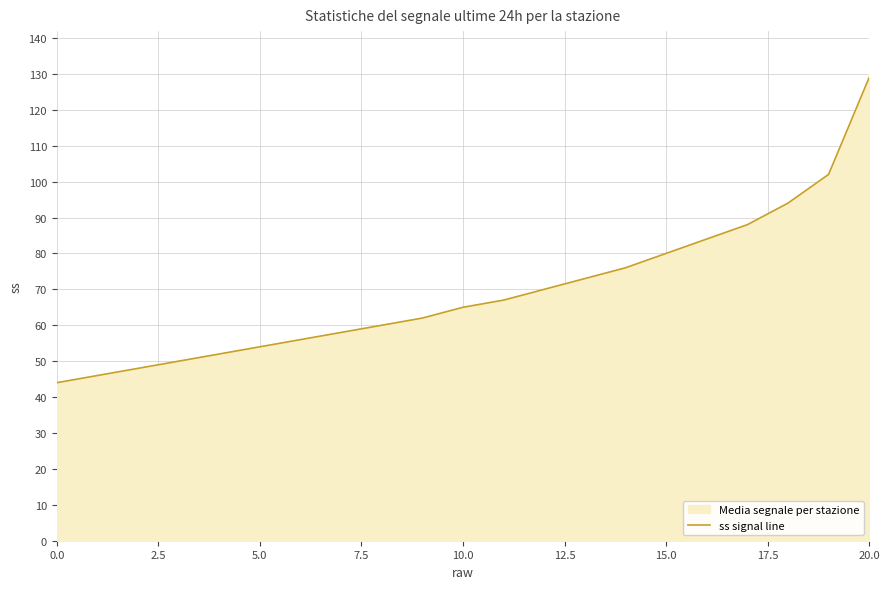

What is the difference between the second highest and minimum values?

58